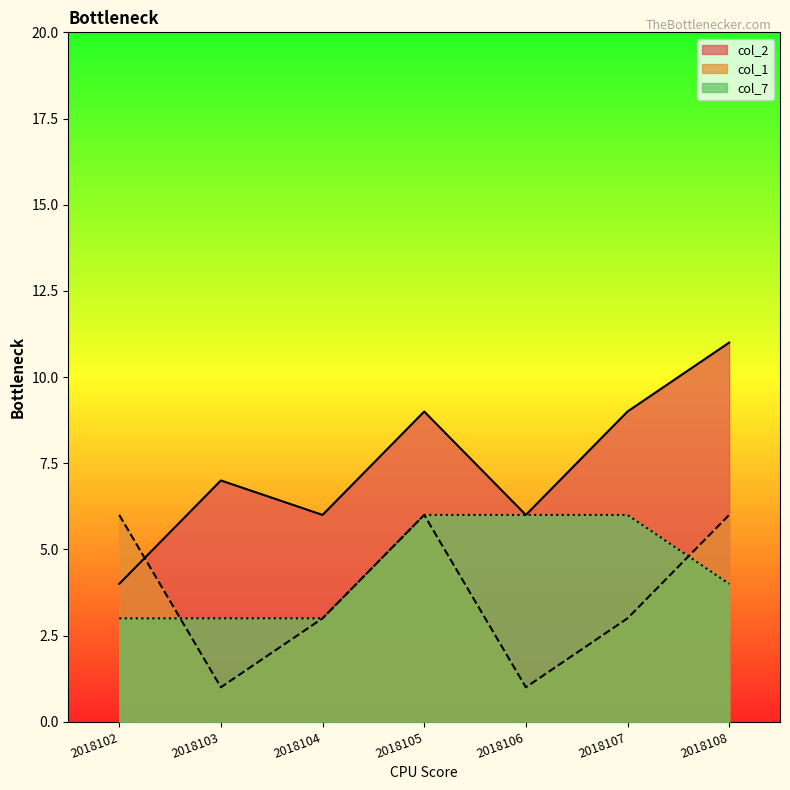

How many lines are shown in the chart?

3